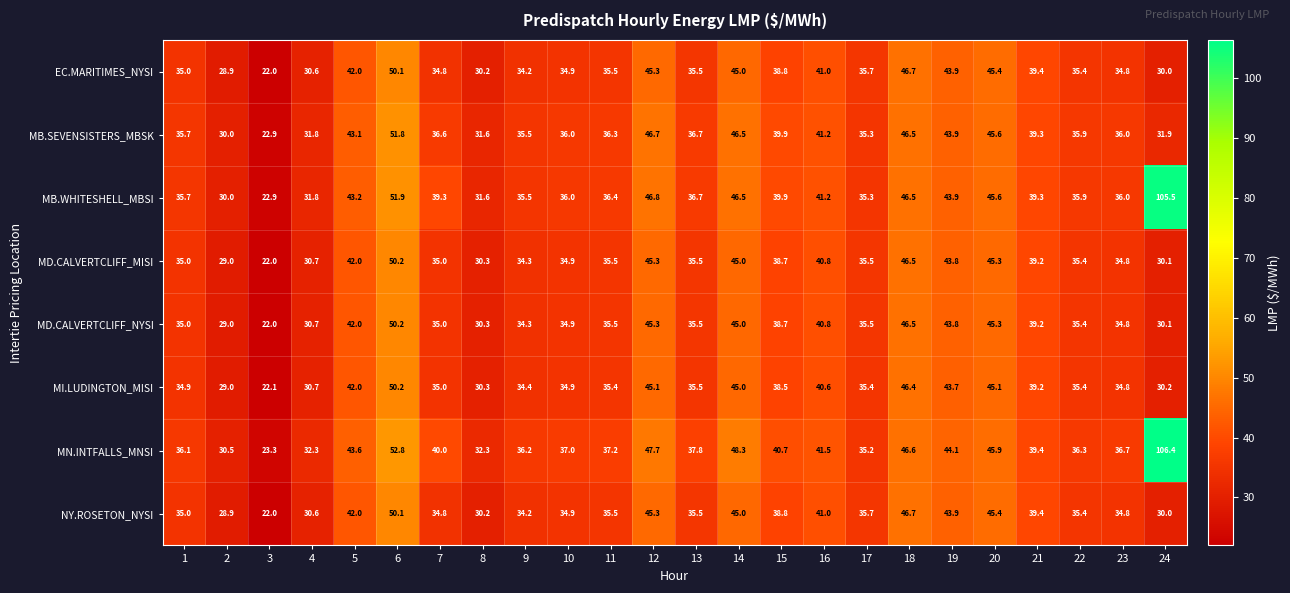

At which label is EC.MARITIMES_NYSI closest to 36?

17